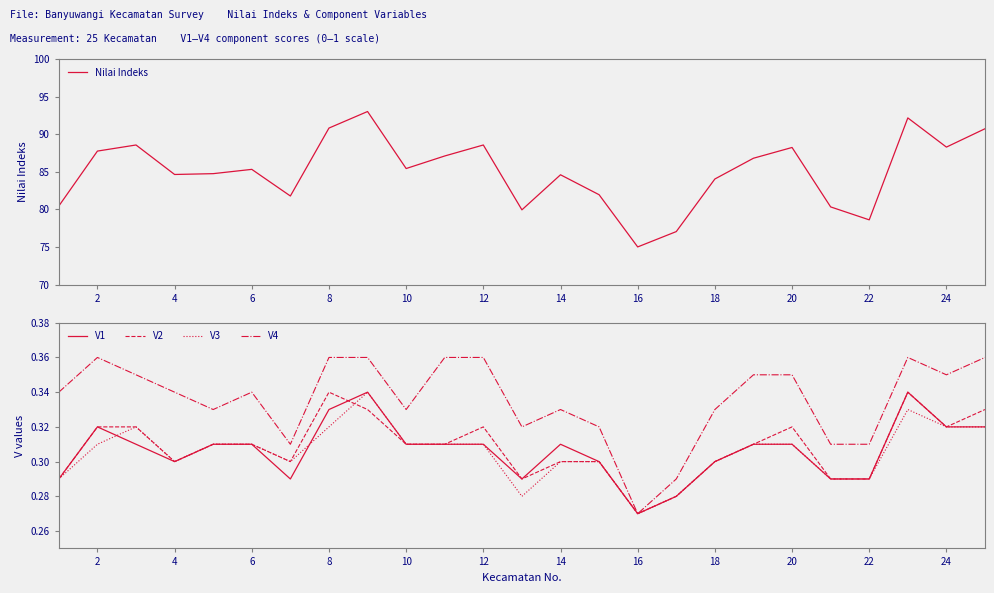

Is it true that V3 equals 0.2 at 24?

False